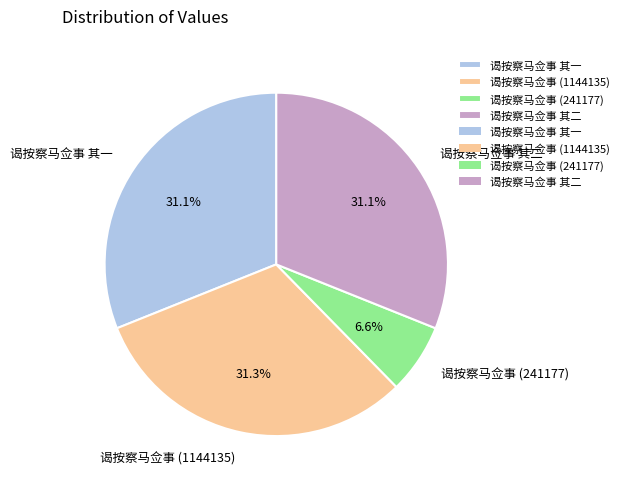

What is the ratio of the value at 谒按察马佥事 其一 to the value at 谒按察马佥事 (241177)?

4.7